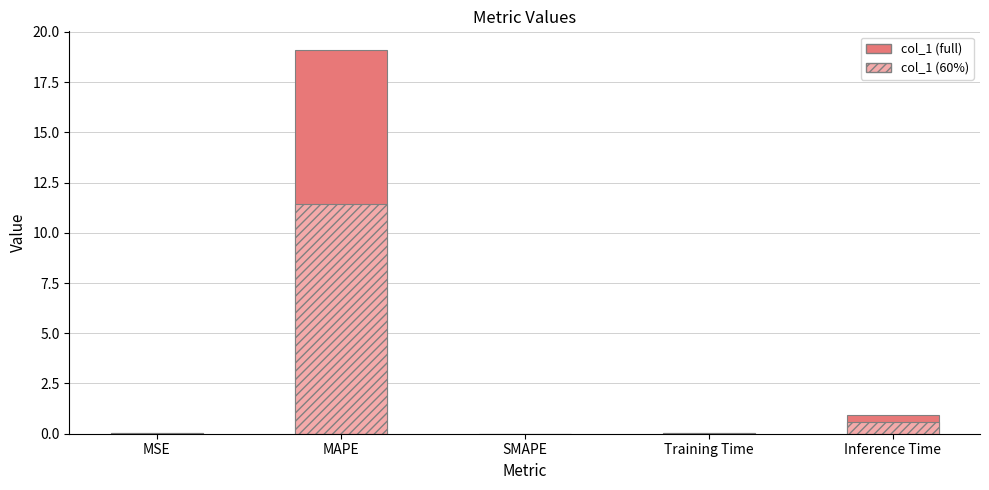

At Training Time, list the series in order from largest to smallest.

col_1, col_1 (60%)